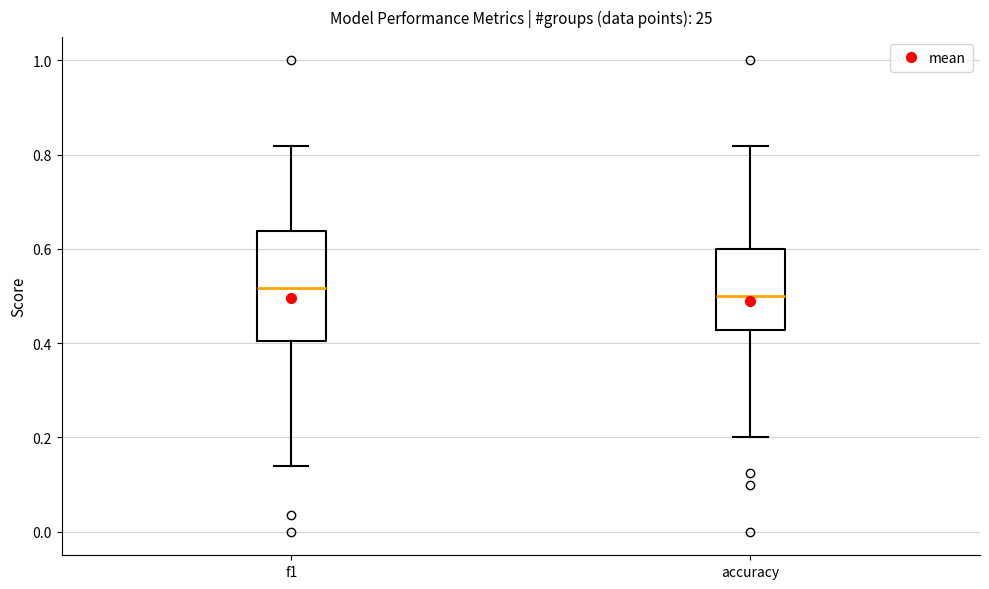

Reading left to right, read every box against the y-axis: the position of its median line, the range the box covers, and the ends of its whiskers. The values are not printed on the chart, so give them approximately, as read against the axis.

f1: median 0.52, box 0.40 to 0.64, whiskers 0.14 to 0.82
accuracy: median 0.50, box 0.42 to 0.60, whiskers 0.20 to 0.82